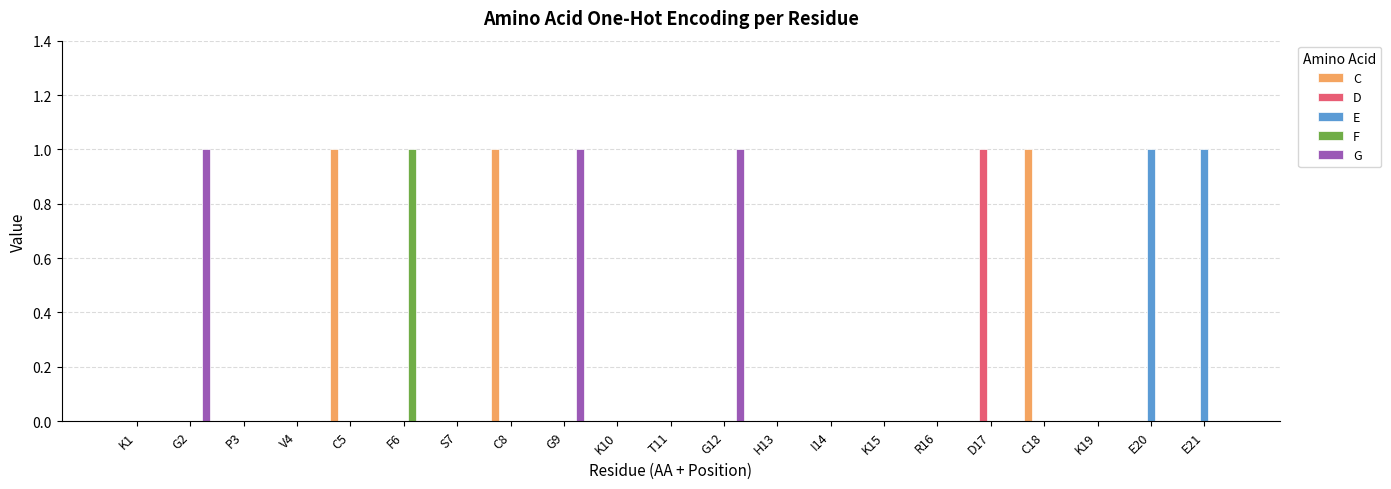

The value of E at K10 is 0. True or false?

True